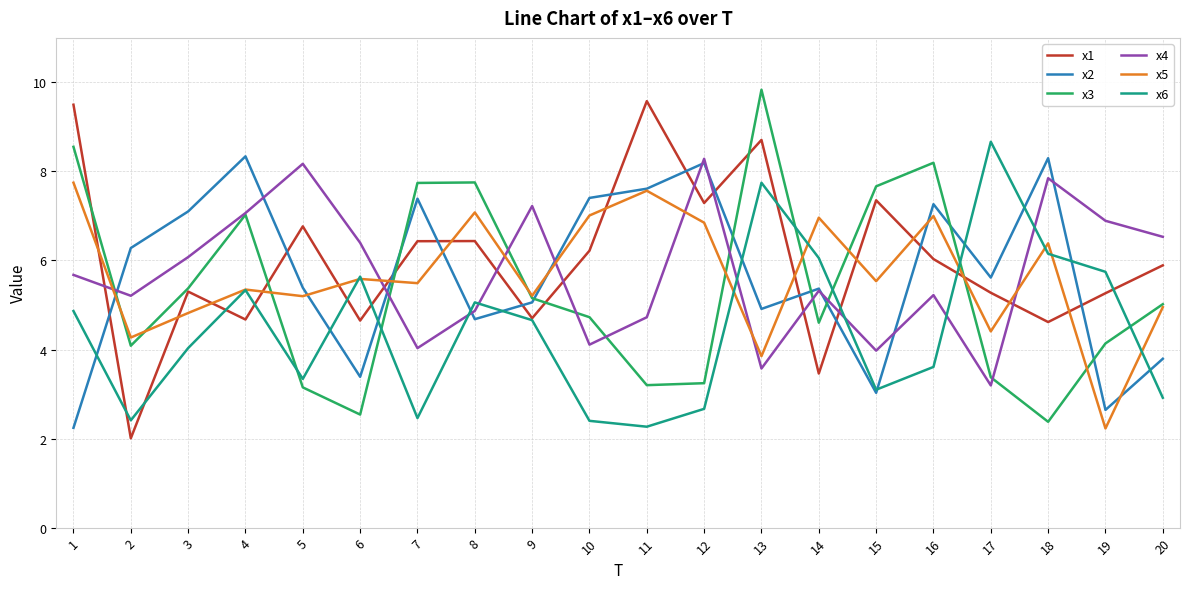

Which category has the highest value across all series?

13